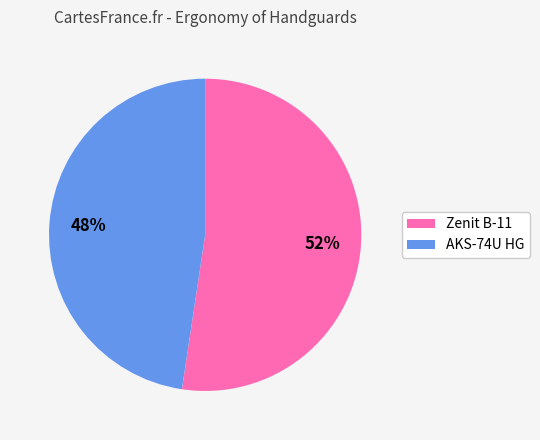

What percentage is the AKS-74U HG slice, to the nearest percent?

48%